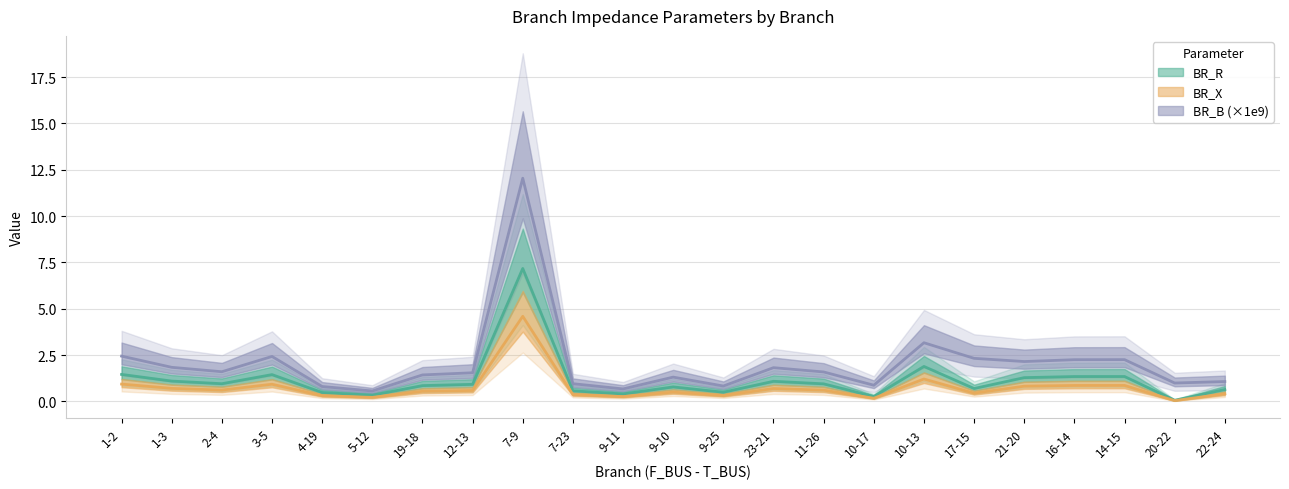

Which series has the largest total across all categories?

BR_B_scaled